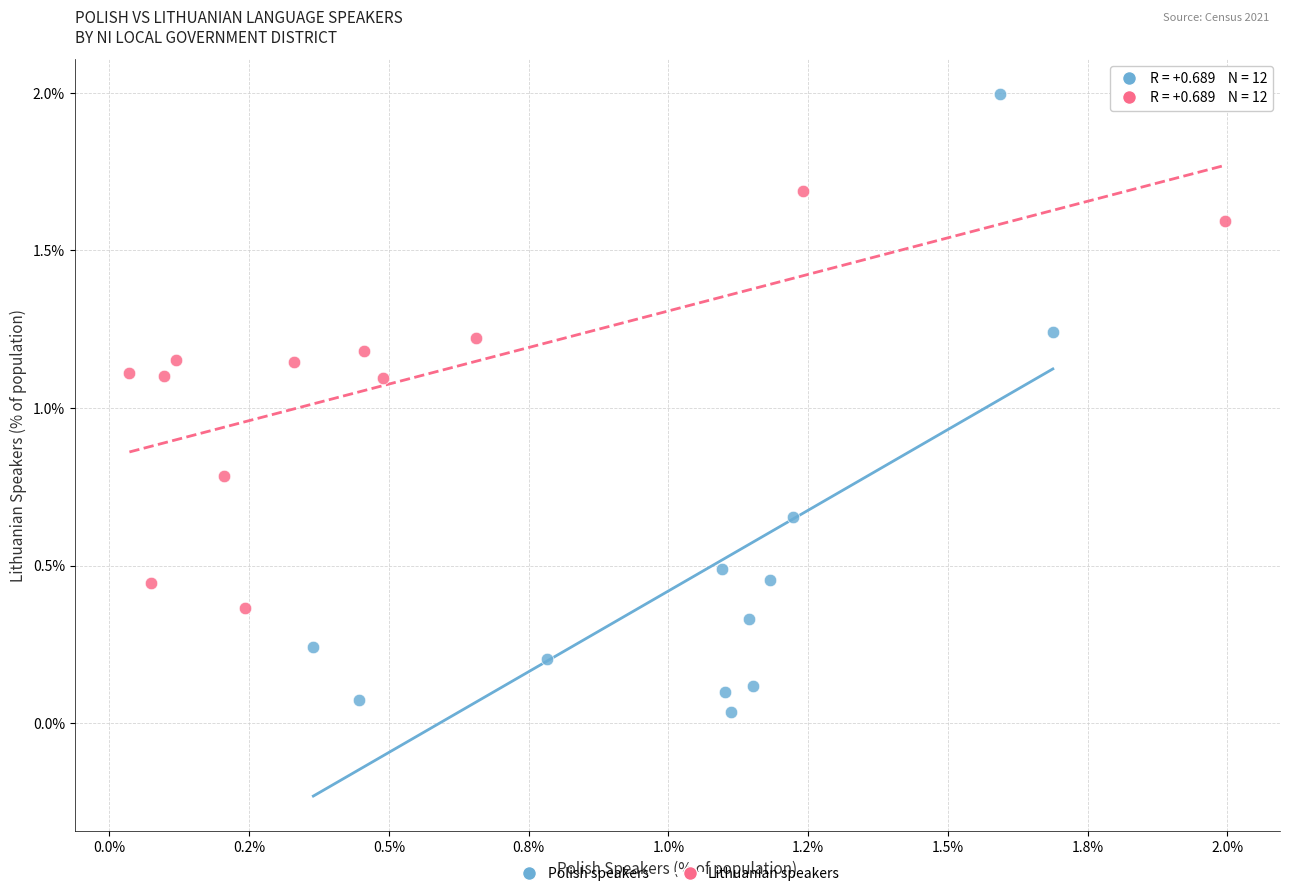

Which series reaches the minimum Y coordinate?

Polish speakers